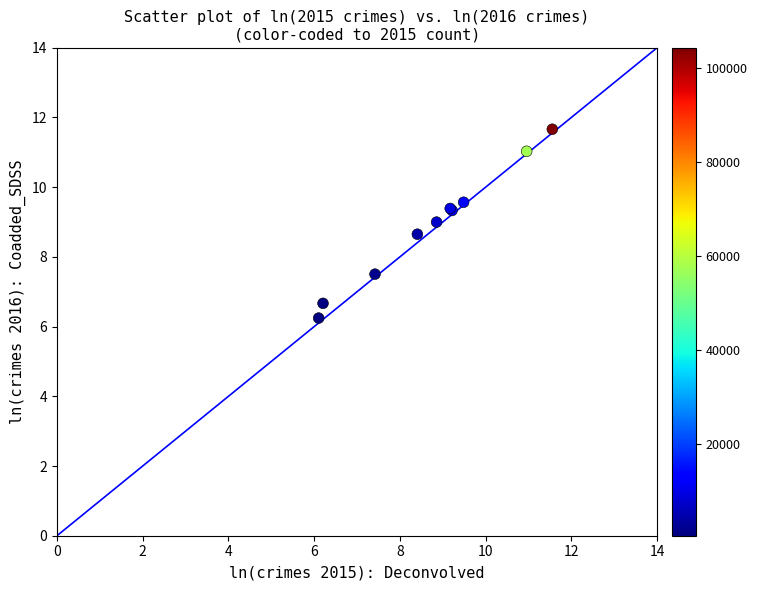

What Y value in the scatter plot is closest to 8?

7.5